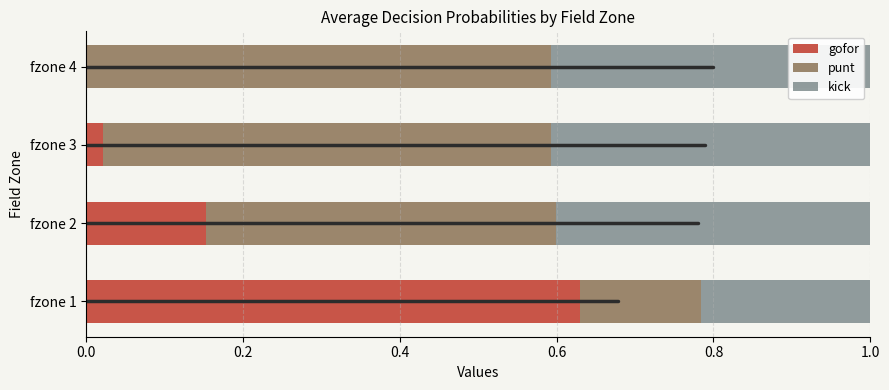

What is the sum of all gofor values?

0.8